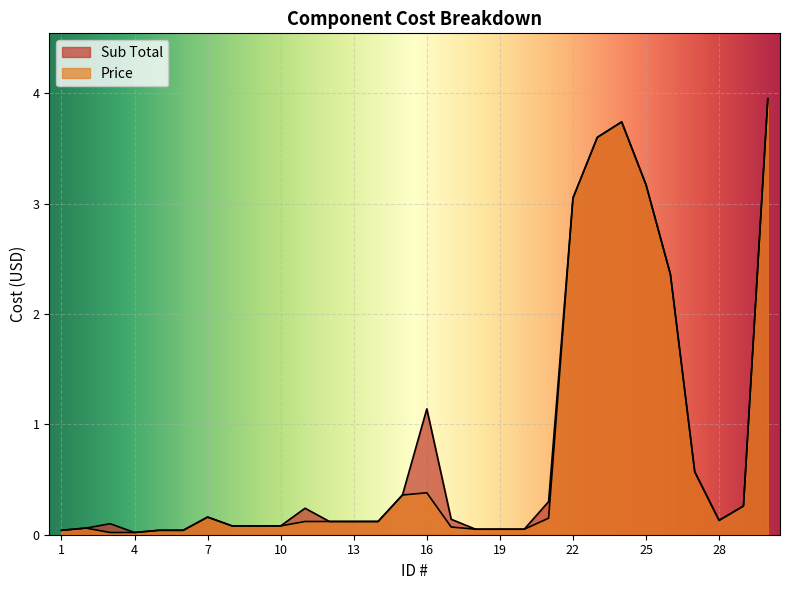

Reading left to right, transcribe all the data shown in this chart.

Sub Total: 1=0.0	2=0.1	3=0.1	4=0.0	5=0.0	6=0.0	7=0.2	8=0.1	9=0.1	10=0.1	11=0.2	12=0.1	13=0.1	14=0.1	15=0.4	16=1.1	17=0.1	18=0.1	19=0.1	20=0.1	21=0.3	22=3.0	23=3.6	24=3.7	25=3.2	26=2.4	27=0.6	28=0.1	29=0.3	30=4.0
Price: 1=0.0	2=0.1	3=0.0	4=0.0	5=0.0	6=0.0	7=0.2	8=0.1	9=0.1	10=0.1	11=0.1	12=0.1	13=0.1	14=0.1	15=0.4	16=0.4	17=0.1	18=0.1	19=0.1	20=0.1	21=0.1	22=3.0	23=3.6	24=3.7	25=3.2	26=2.4	27=0.6	28=0.1	29=0.3	30=4.0